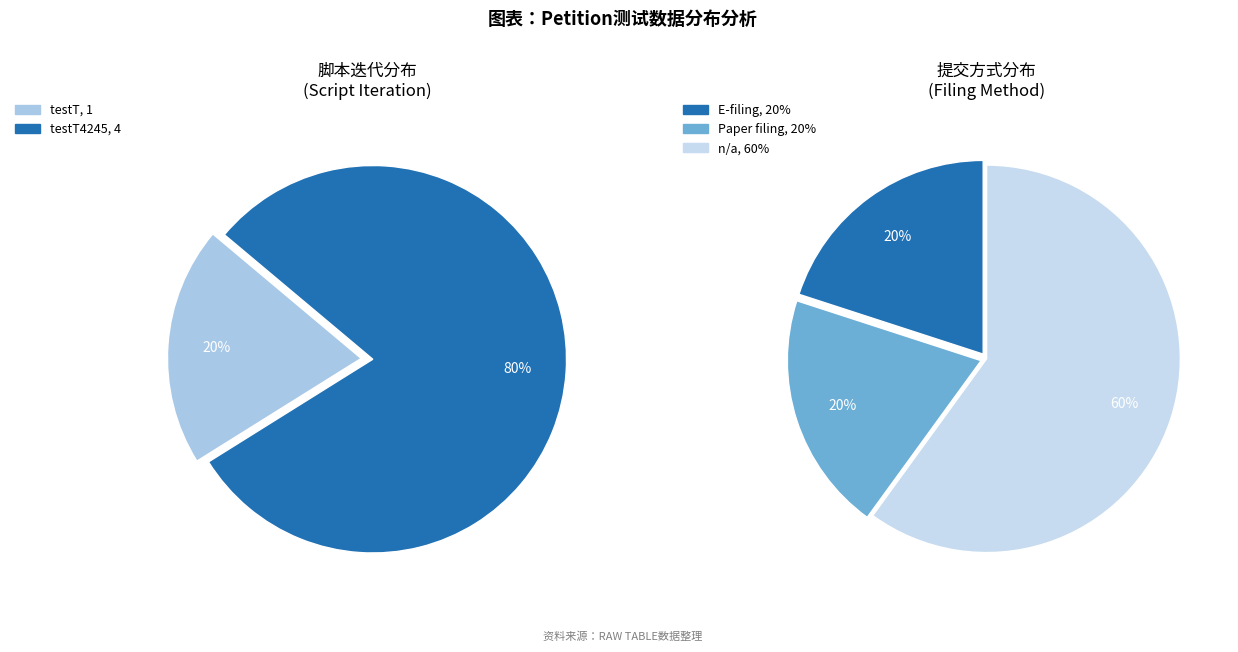

The testT slice represents 8% of the pie. True or false?

False